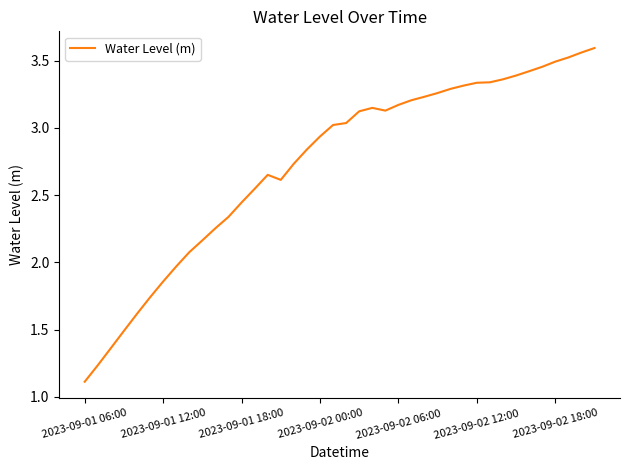

What is the smallest value displayed?

1.1